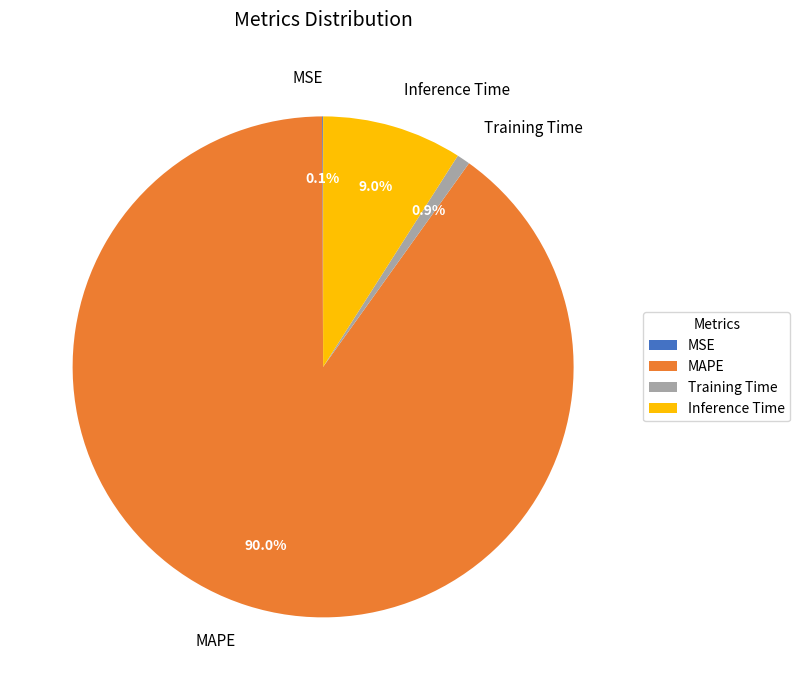

To the nearest percent, what portion does Inference Time represent?

9%